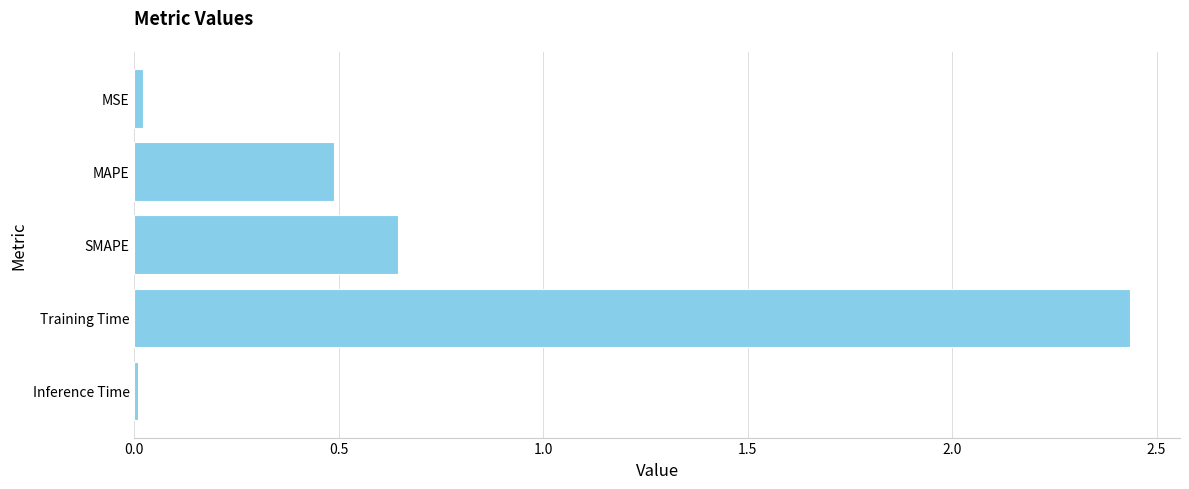

Is it true that the value at MAPE is 0.8?

False